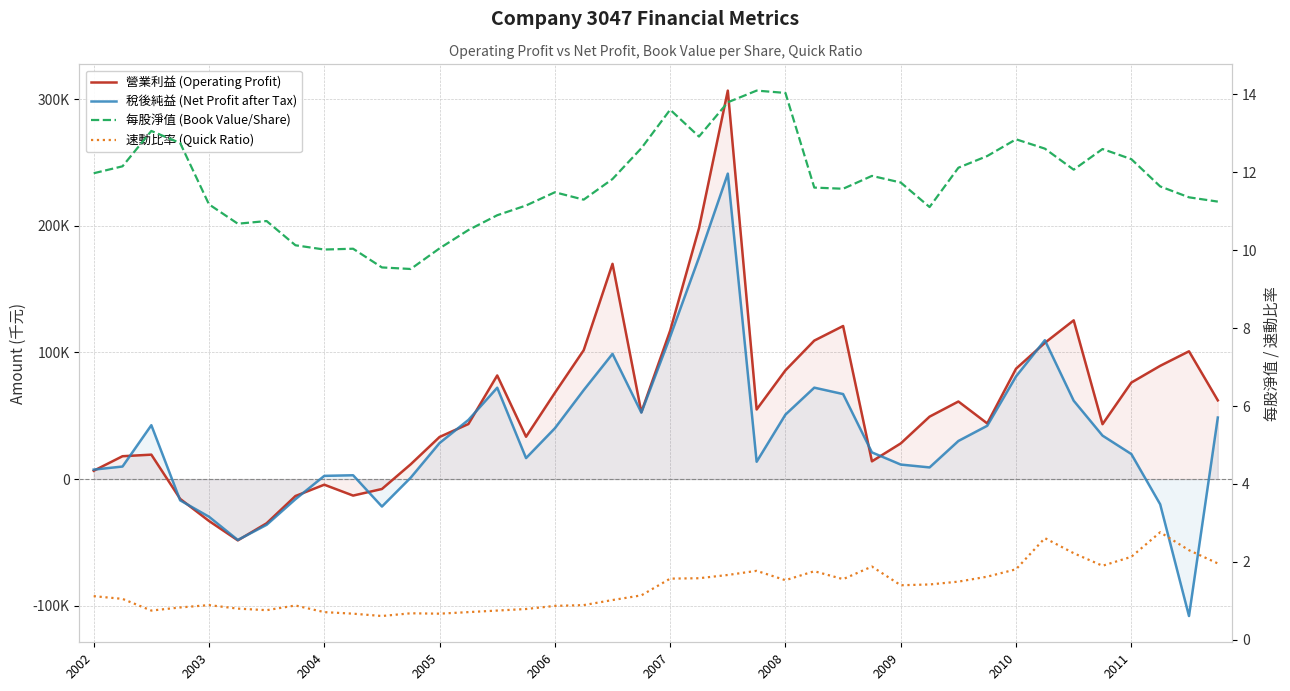

How many interior local peaks does the 每股淨值 (Book Value/Share) series have?

9